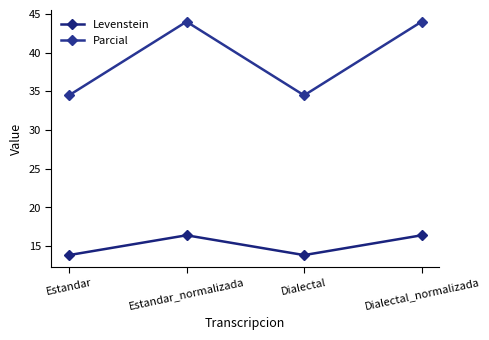

Is the value of Levenstein at Dialectal_normalizada greater than the value of Parcial at Dialectal?

No